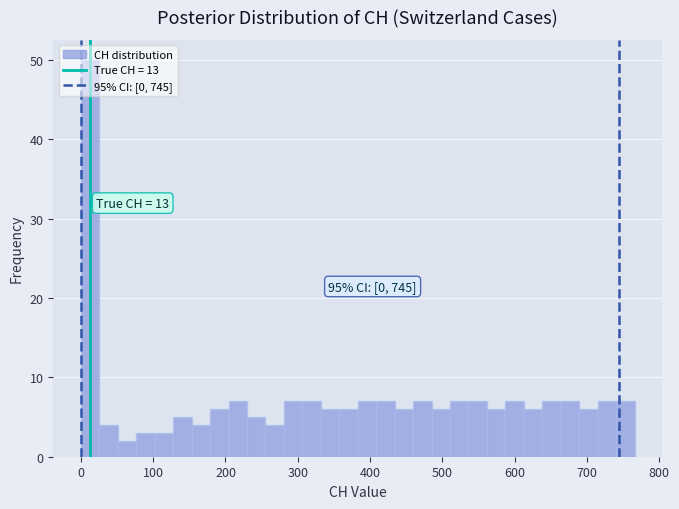

Read against the x-axis, roughly where is the centre of the tallest bar?

10